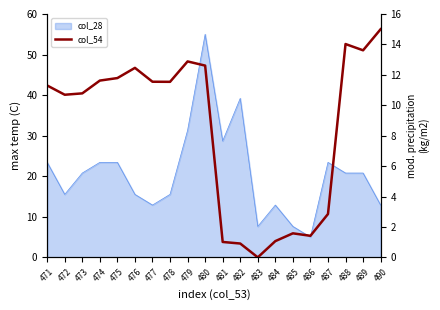

Reading left to right, extract all data points from this chart.

471=11.3	472=10.7	473=10.8	474=11.6	475=11.8	476=12.5	477=11.5	478=11.5	479=12.9	480=12.6	481=1.0	482=0.9	483=0.0	484=1.1	485=1.6	486=1.4	487=2.8	488=14.0	489=13.6	490=15.0